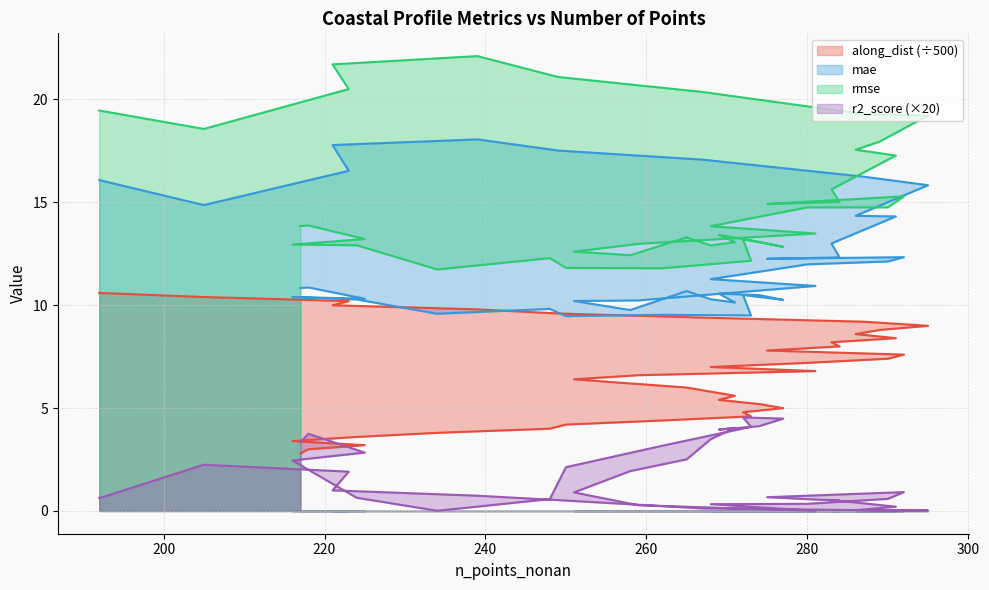

Which series changed the most between 295 and 216?

rmse